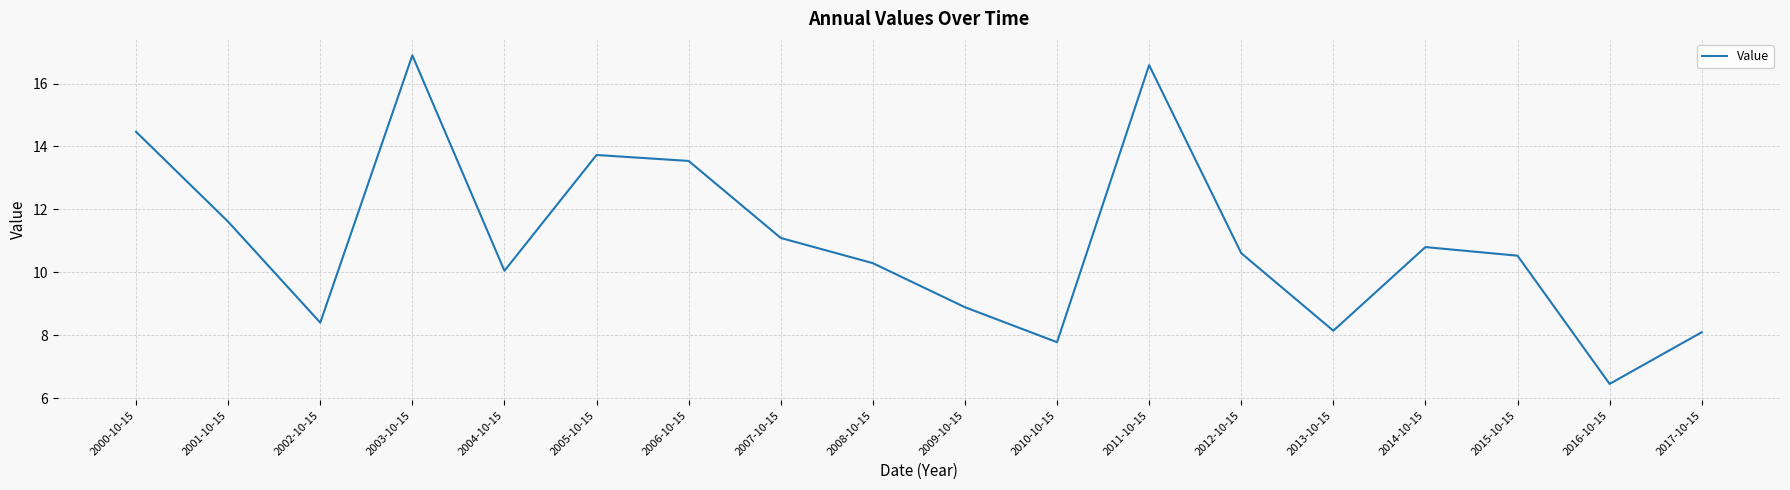

Reading left to right, transcribe all the data shown in this chart.

14.5	11.6	8.4	16.9	10.1	13.7	13.5	11.1	10.3	8.9	7.8	16.6	10.6	8.1	10.8	10.5	6.5	8.1